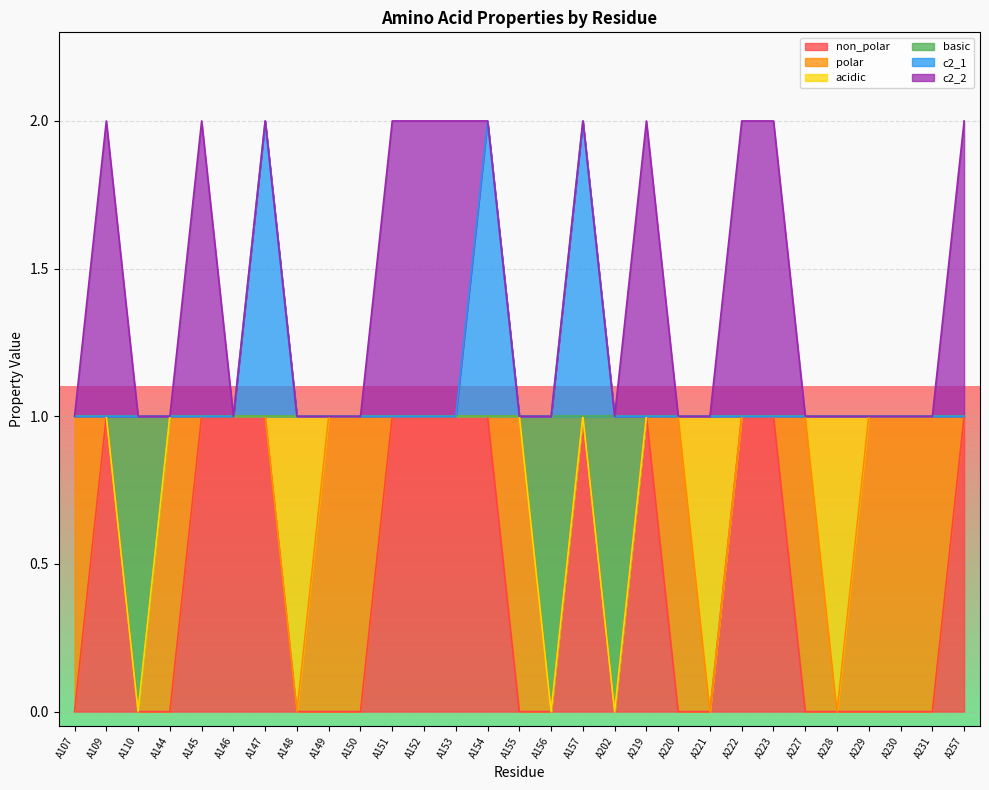

Which series has the widest spread of values?

non_polar